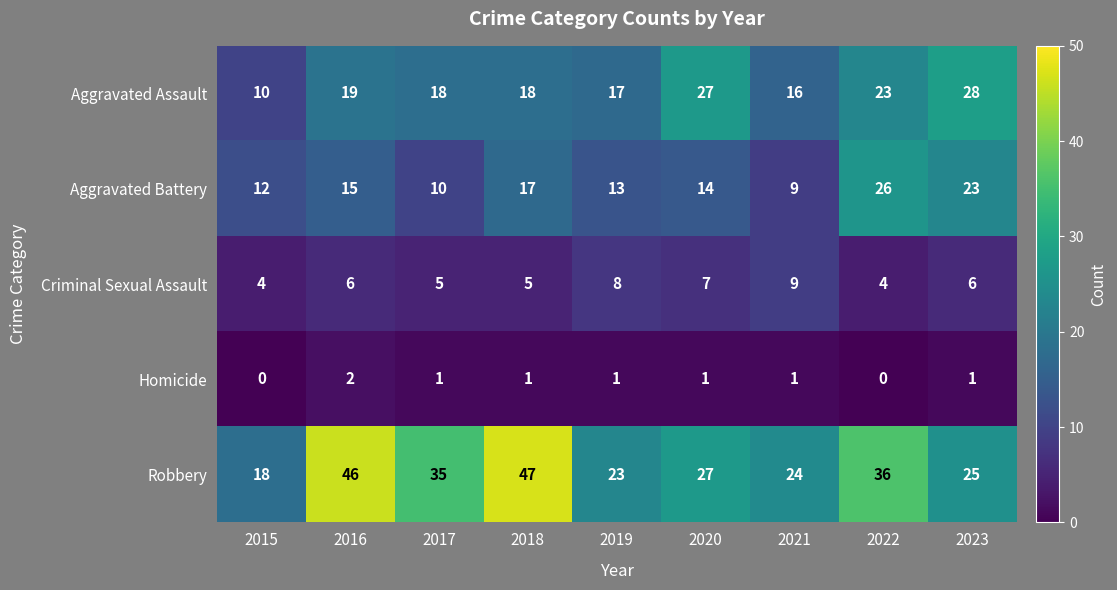

Which category has the lowest value in the Aggravated Assault series?

2015